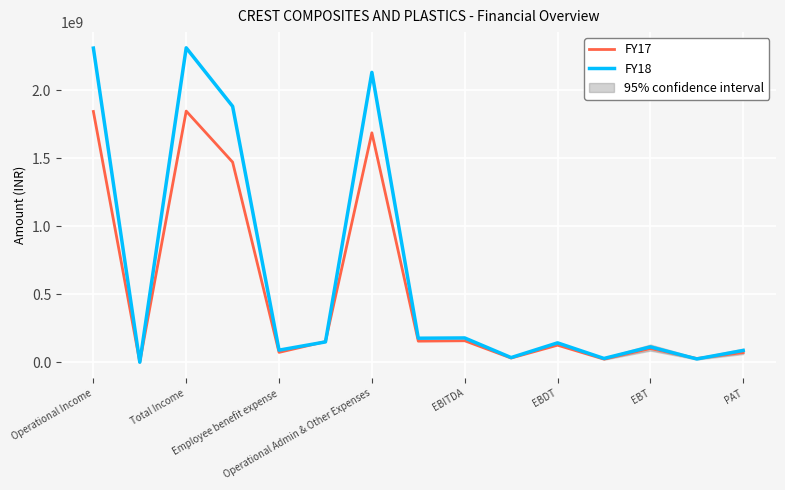

Is it true that FY17 equals 1846256890 at Total Income?

True